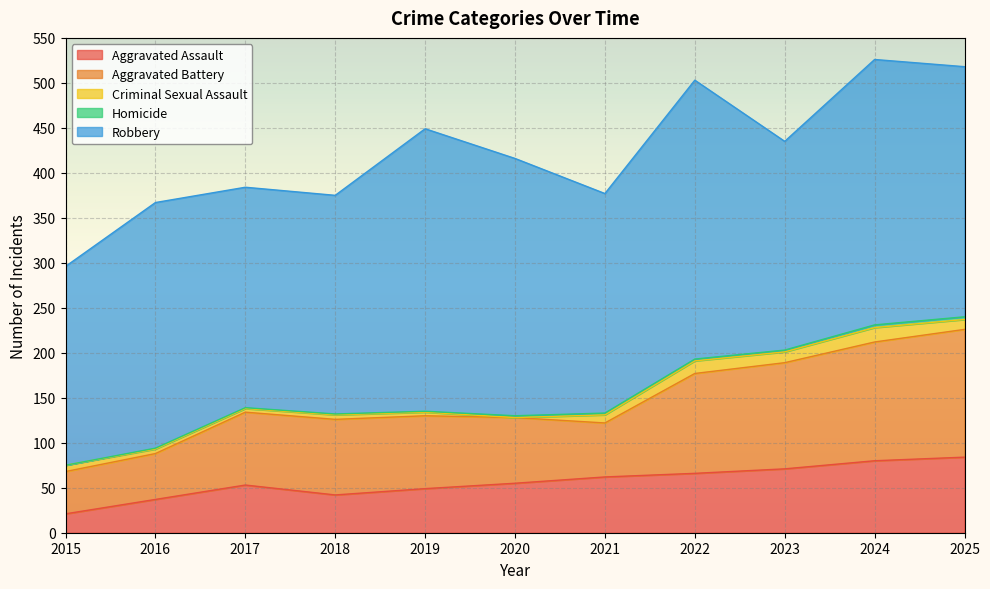

What is the value of the Robbery point at the 10th from the left?

295